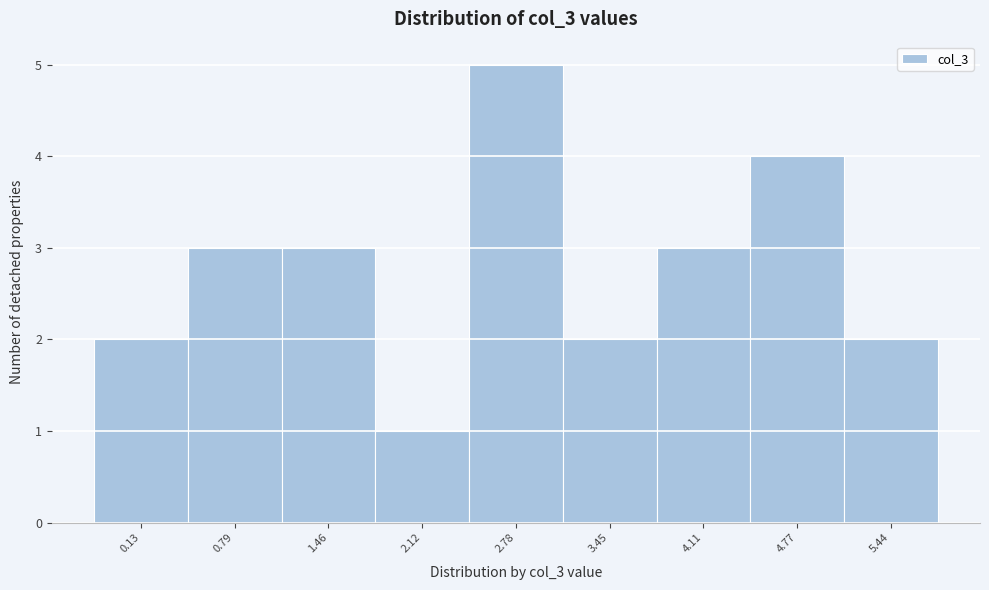

Reading right to left, list all the values displayed in this chart.

2	4	3	2	5	1	3	3	2